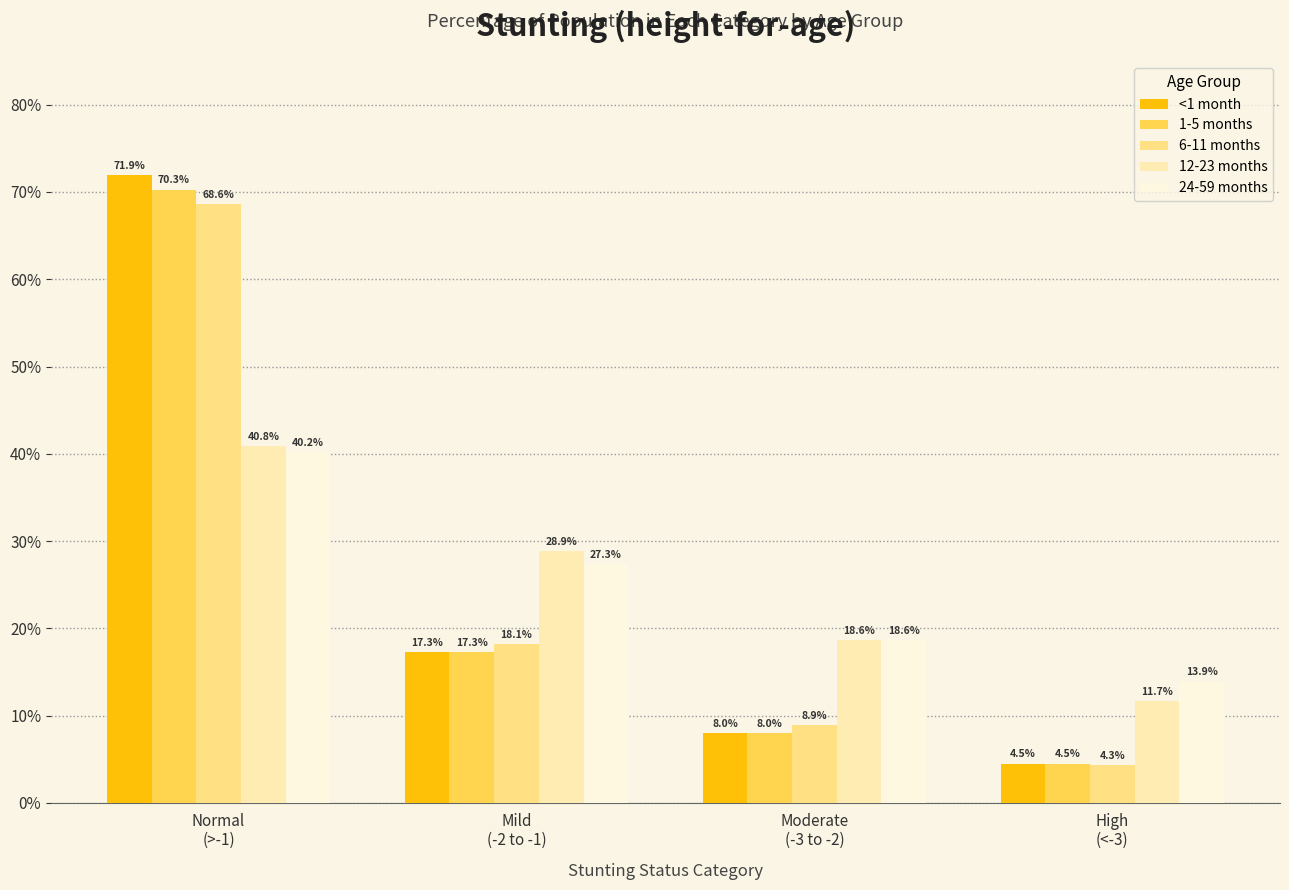

What is the label of the 3rd bar from the left?

Moderate
(-3 to -2)